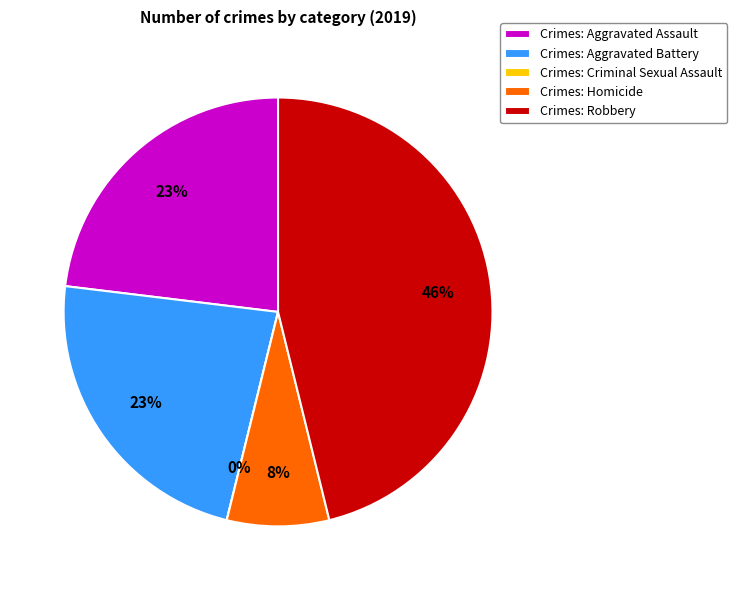

The Robbery slice represents 46% of the pie. True or false?

True